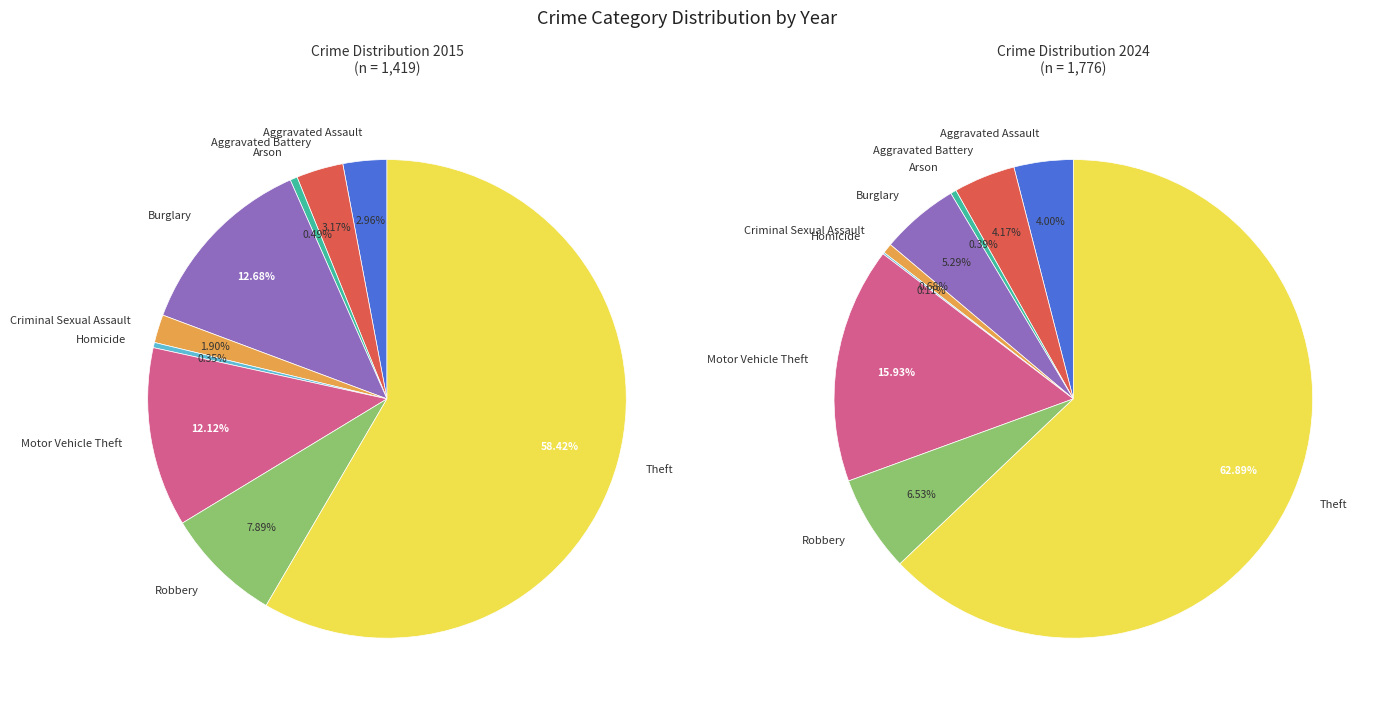

Combined, do Motor Vehicle Theft and Homicide account for over 50%?

No